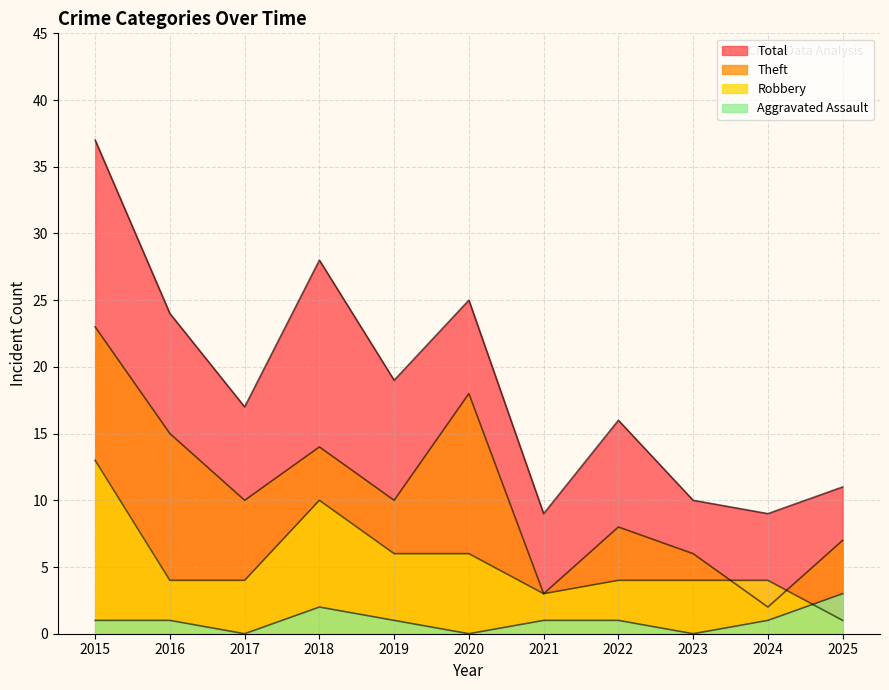

Is it true that Theft equals 2 at 2023?

False